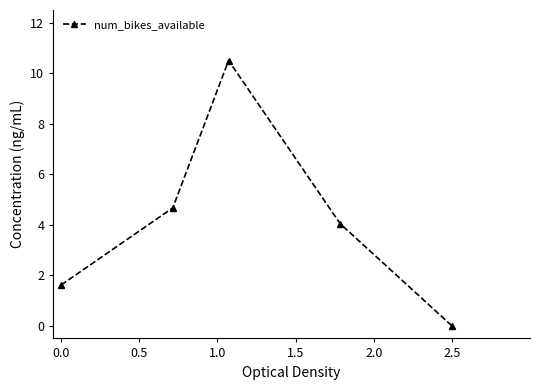

What is the difference between the maximum and minimum values?

10.5